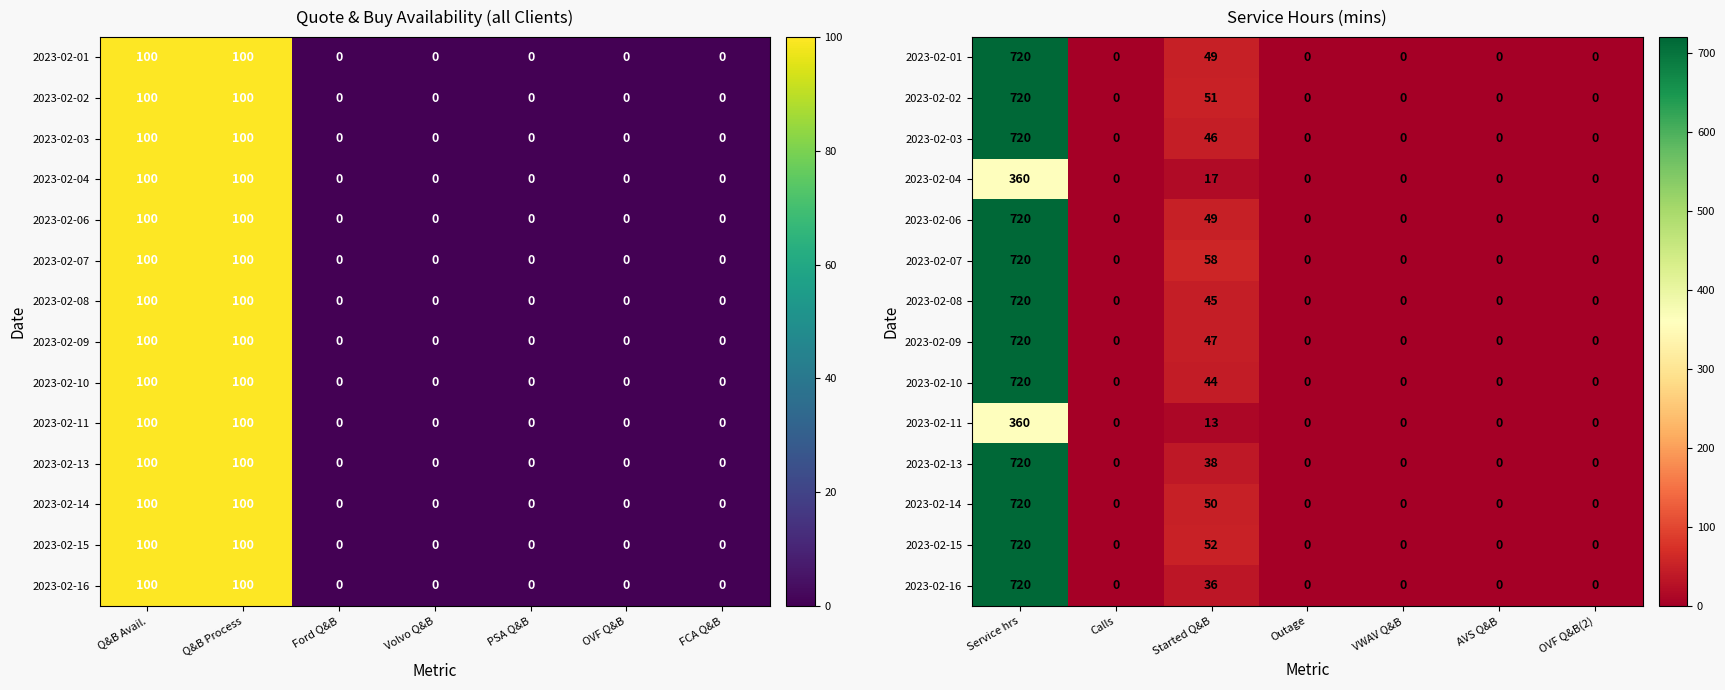

Between OVF Q&B(2) and VWAV Q&B, which is larger?

OVF Q&B(2)